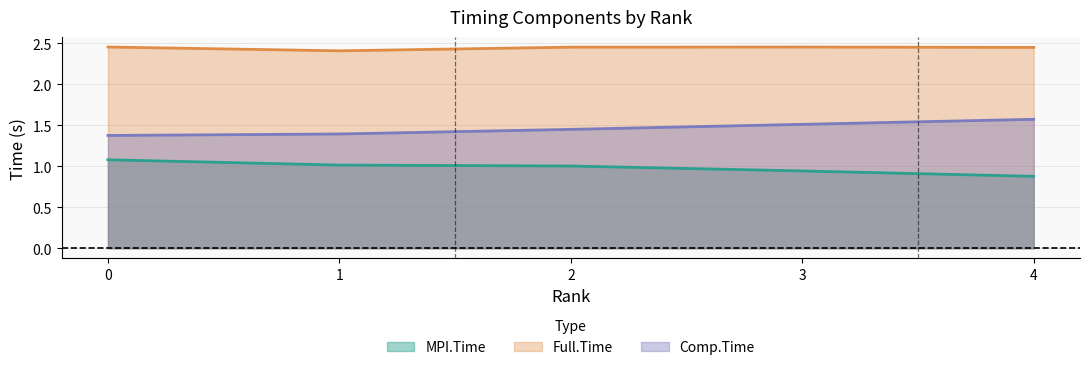

Where is the first local minimum for Full.Time?

1